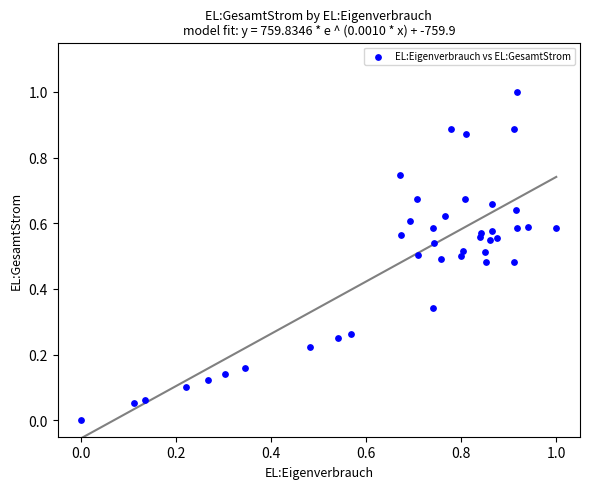

What is the range of Y values (max minus min)?

1.0